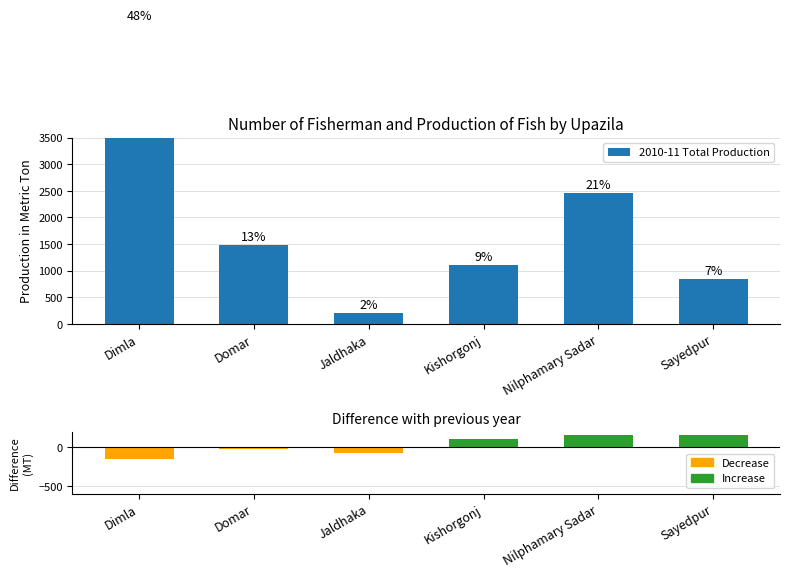

Reading left to right, list all the values displayed in this chart.

2010-11 Total Production: 5637	1477	211	1109	2463	835
Difference (2010-11 vs 2009-10): -151	-27	-81	98	158	156